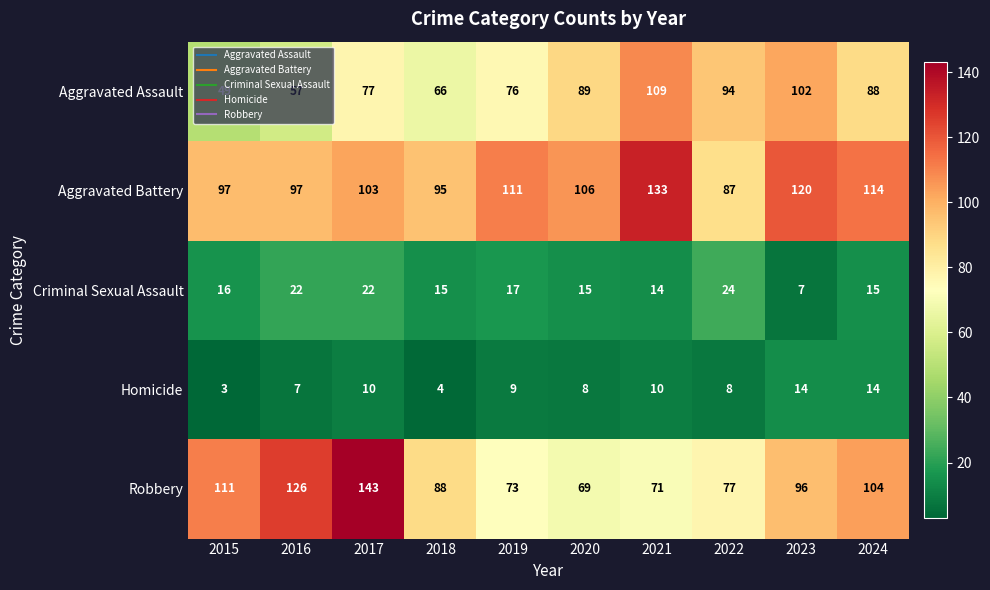

What is the difference between the maximum and second lowest values in the Aggravated Assault series?

52